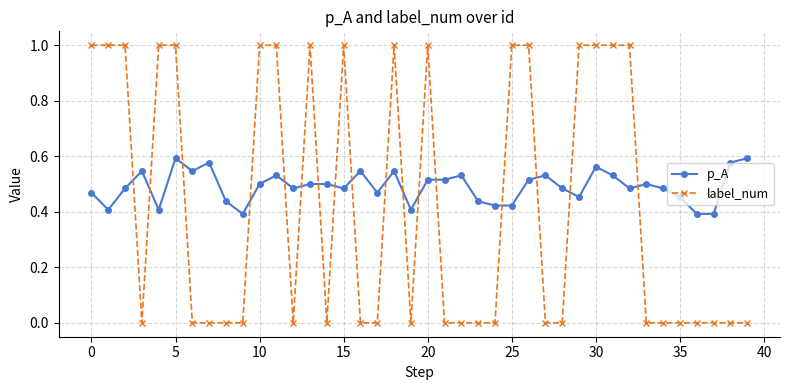

How many intersections are there between label_num and p_A?

17